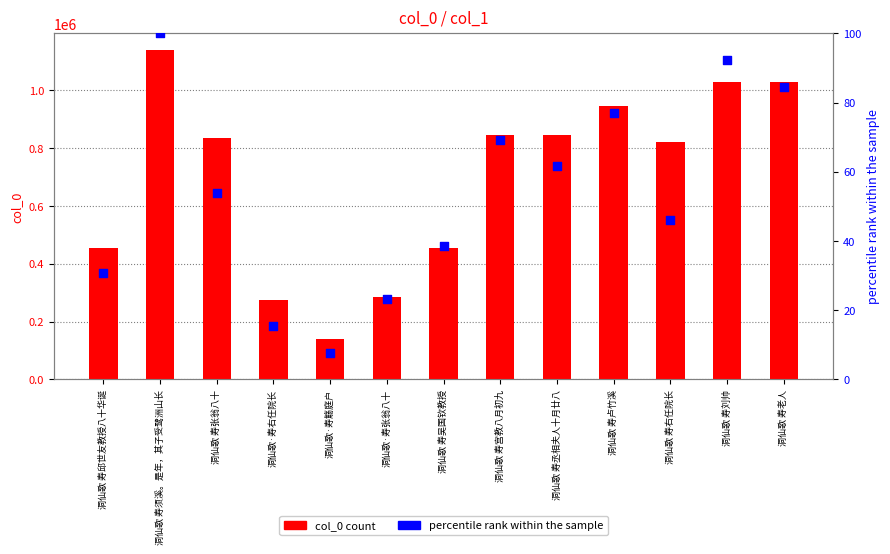

At how many categories does at least one series exceed 772681?

8